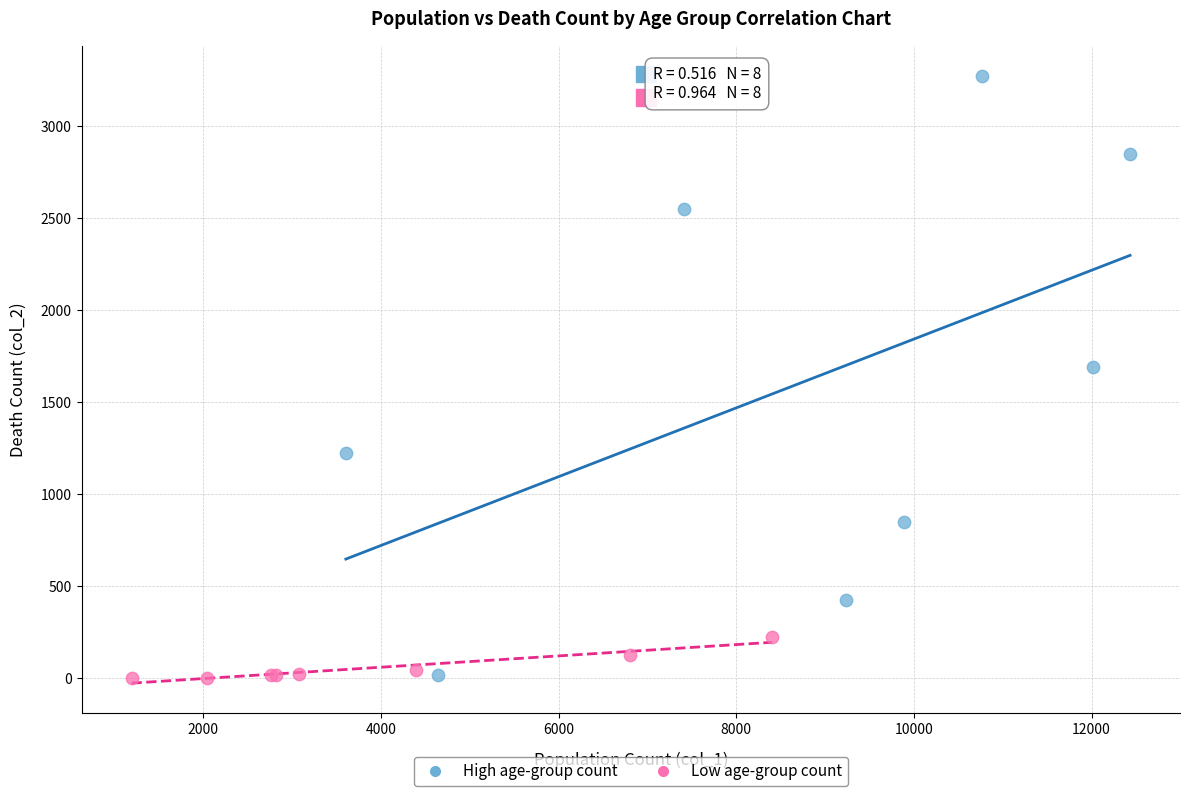

Which series has the widest spread of Y values?

High age-group count